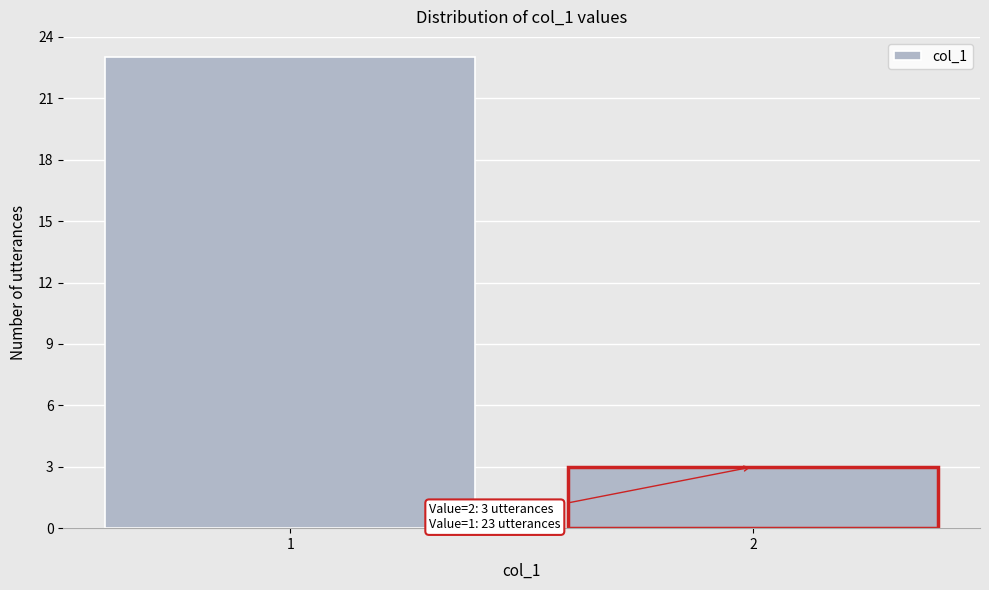

Reading left to right, list all the values displayed in this chart.

1=23	2=3